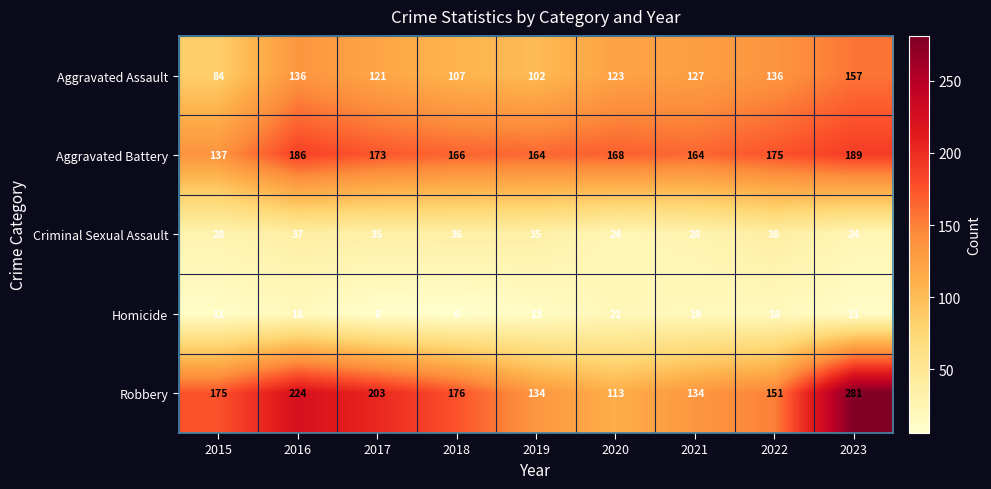

The Robbery series shows 224 at 2016. True or false?

True